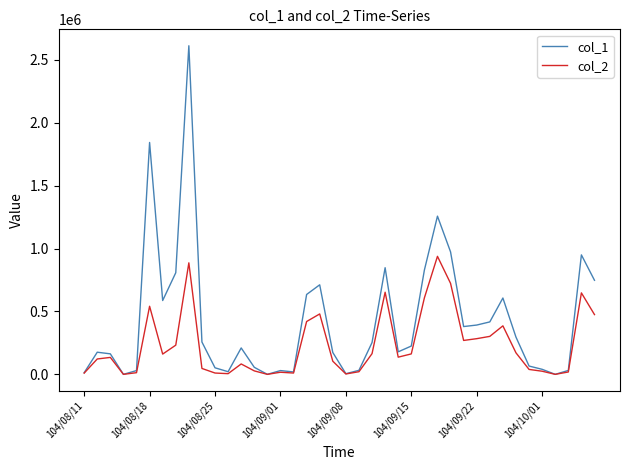

List the series in order of their peak value, lowest first.

col_2, col_1